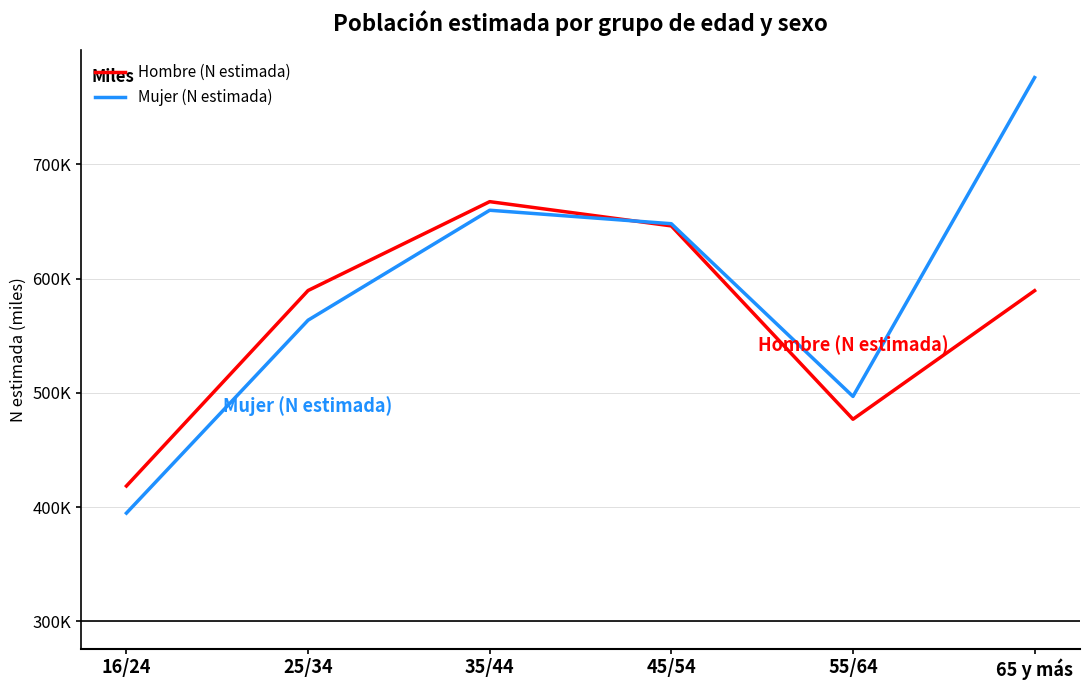

List the series in order of their overall mean, lowest first.

Hombre (N estimada), Mujer (N estimada)